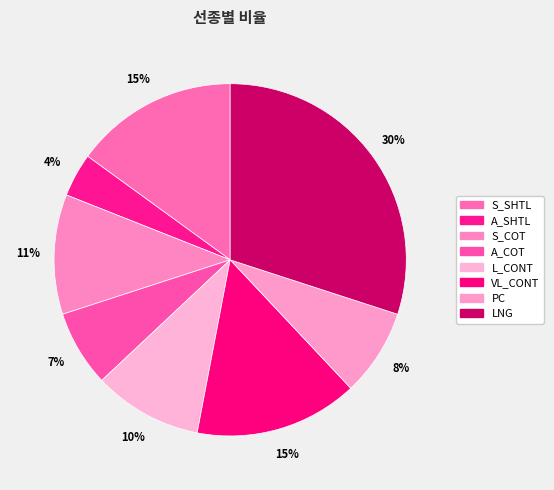

Which slice is the largest?

LNG